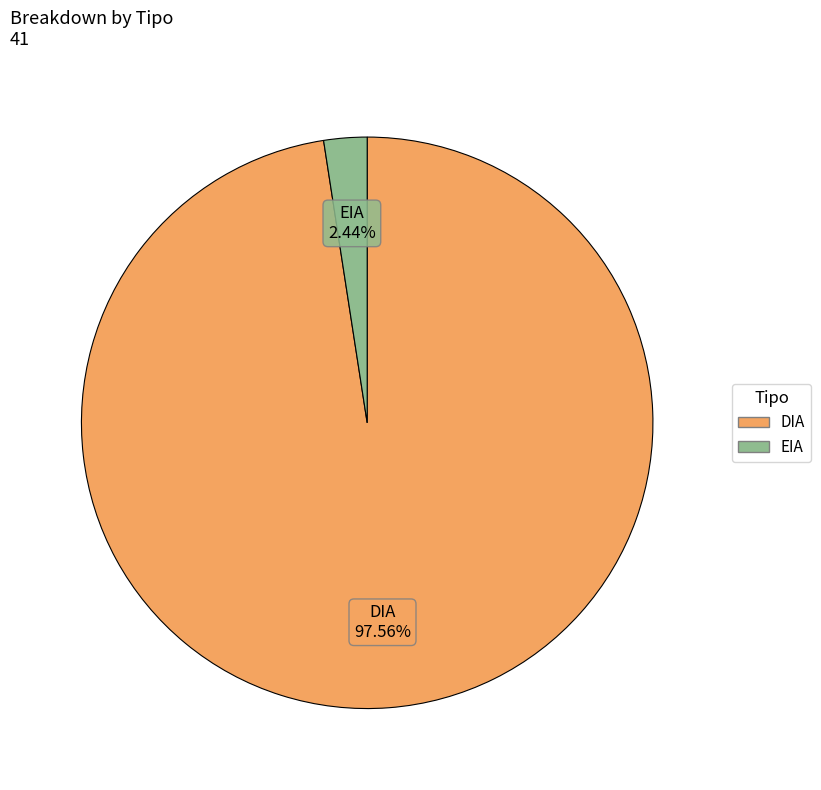

To the nearest percent, what portion does EIA represent?

2%